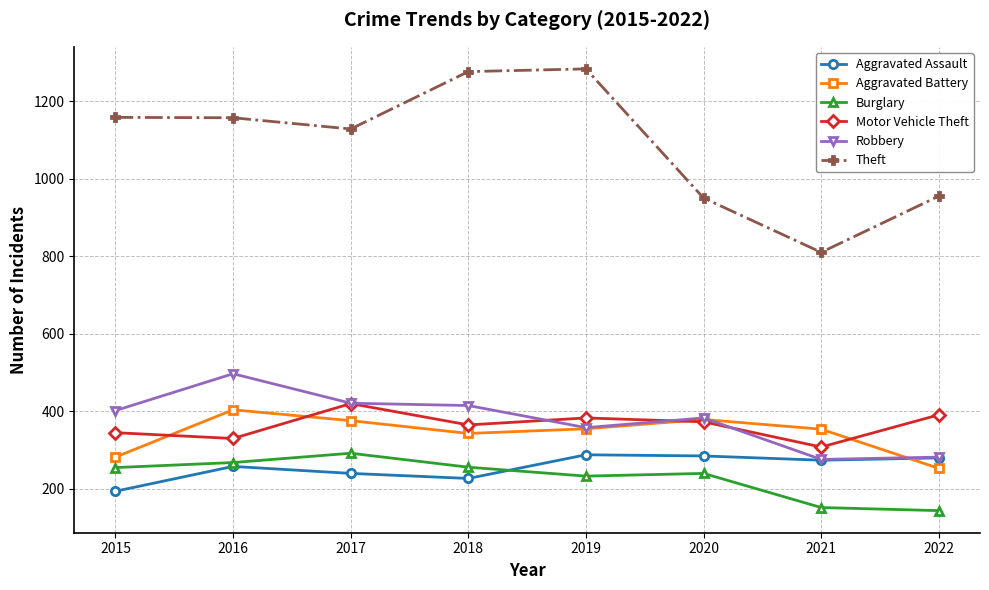

How many data points does each series have?

8